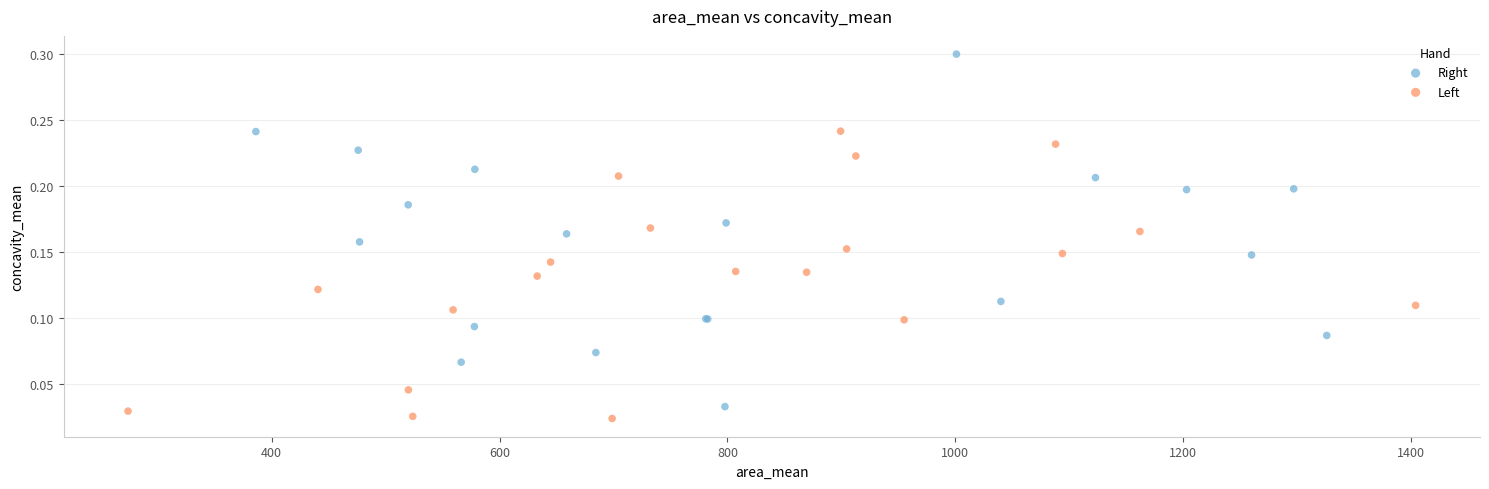

Which series reaches the minimum Y coordinate?

Left